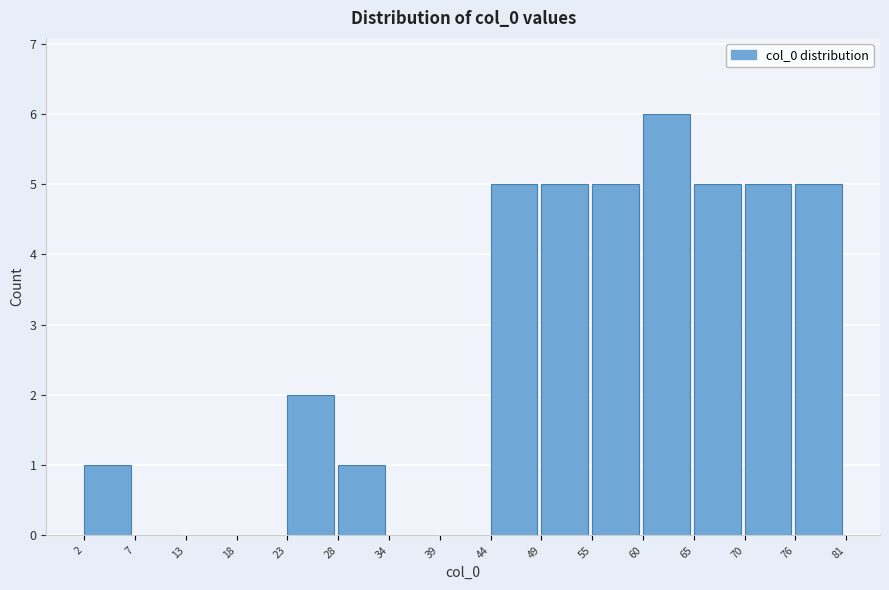

Reading left to right, list every bar in this chart as the range it spans on the x-axis followed by its height. The values are not printed on the chart, so give them approximately, as read against the axis.

2 to 7: 1
7 to 13: 0
13 to 18: 0
18 to 23: 0
23 to 28: 2
28 to 34: 1
34 to 39: 0
39 to 44: 0
44 to 49: 5
49 to 55: 5
55 to 60: 5
60 to 65: 6
65 to 70: 5
70 to 76: 5
76 to 81: 5